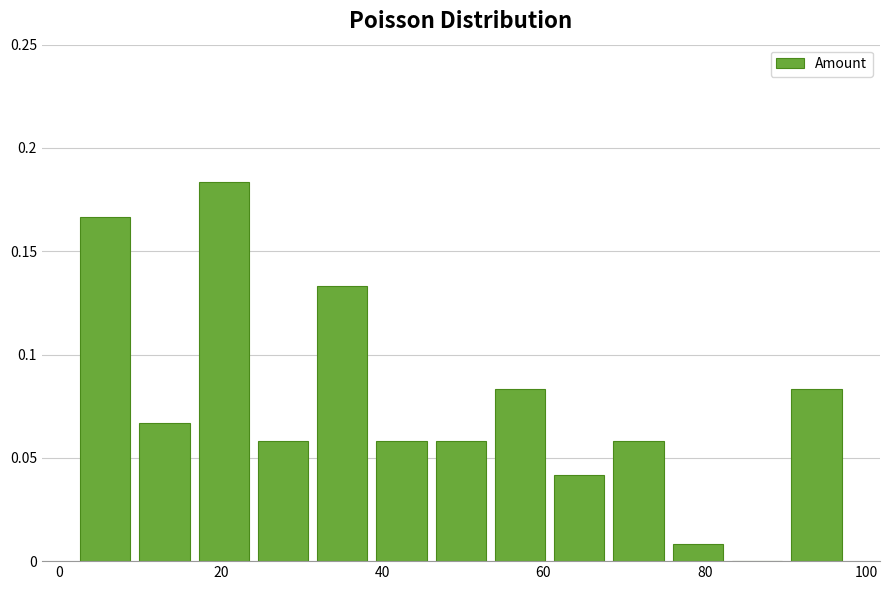

Around what value on the x-axis is the tallest bar? Give the approximate position of its centre, as read against the axis.

20